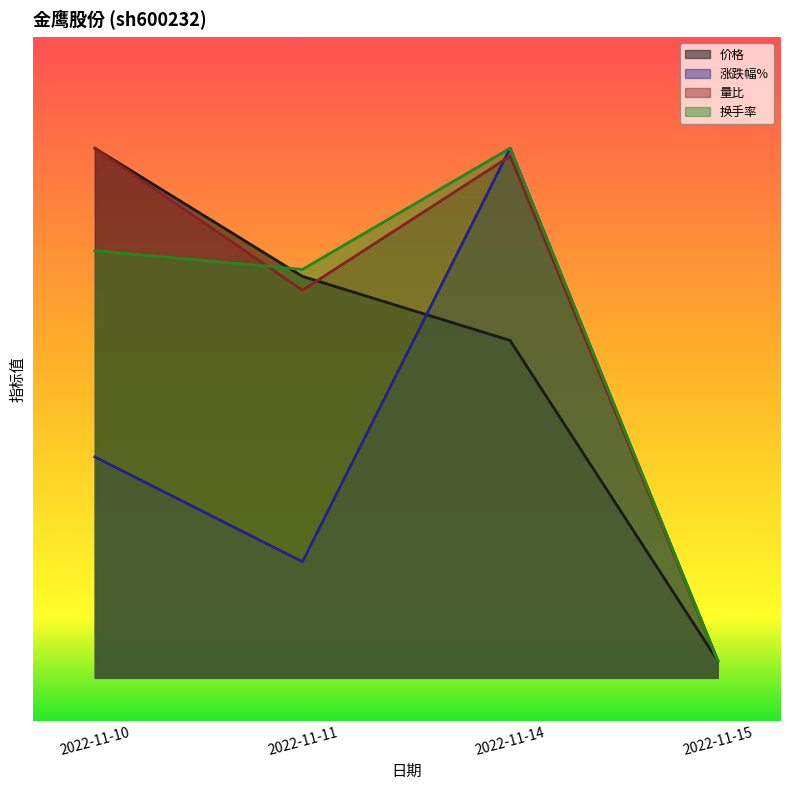

What is the sum of the 涨跌幅% values at 2022-11-10 and 2022-11-14?

8.8